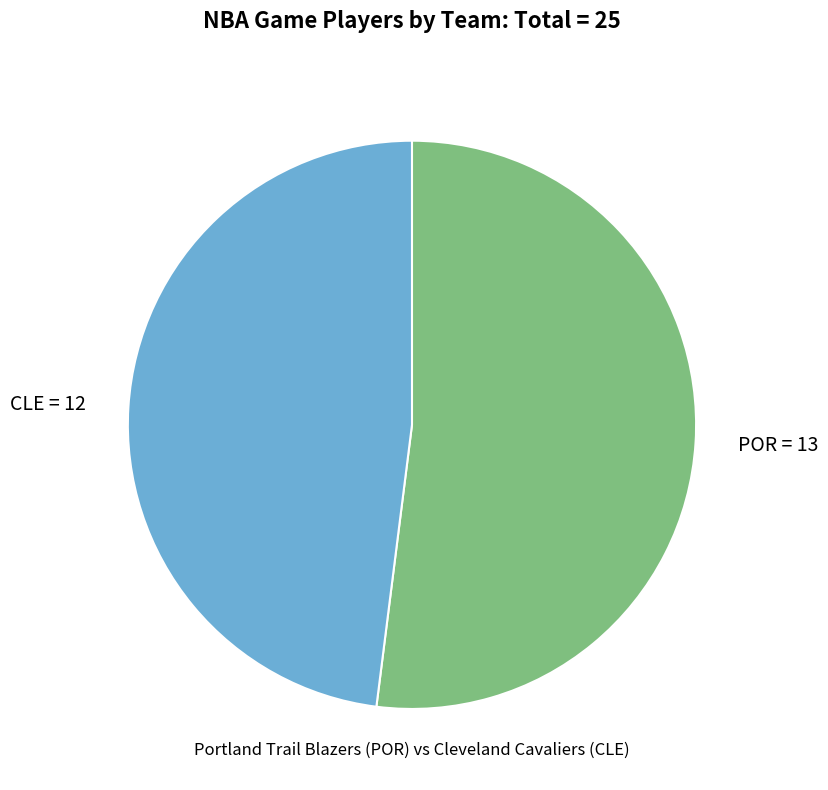

Does CLE represent more than half of the total?

No